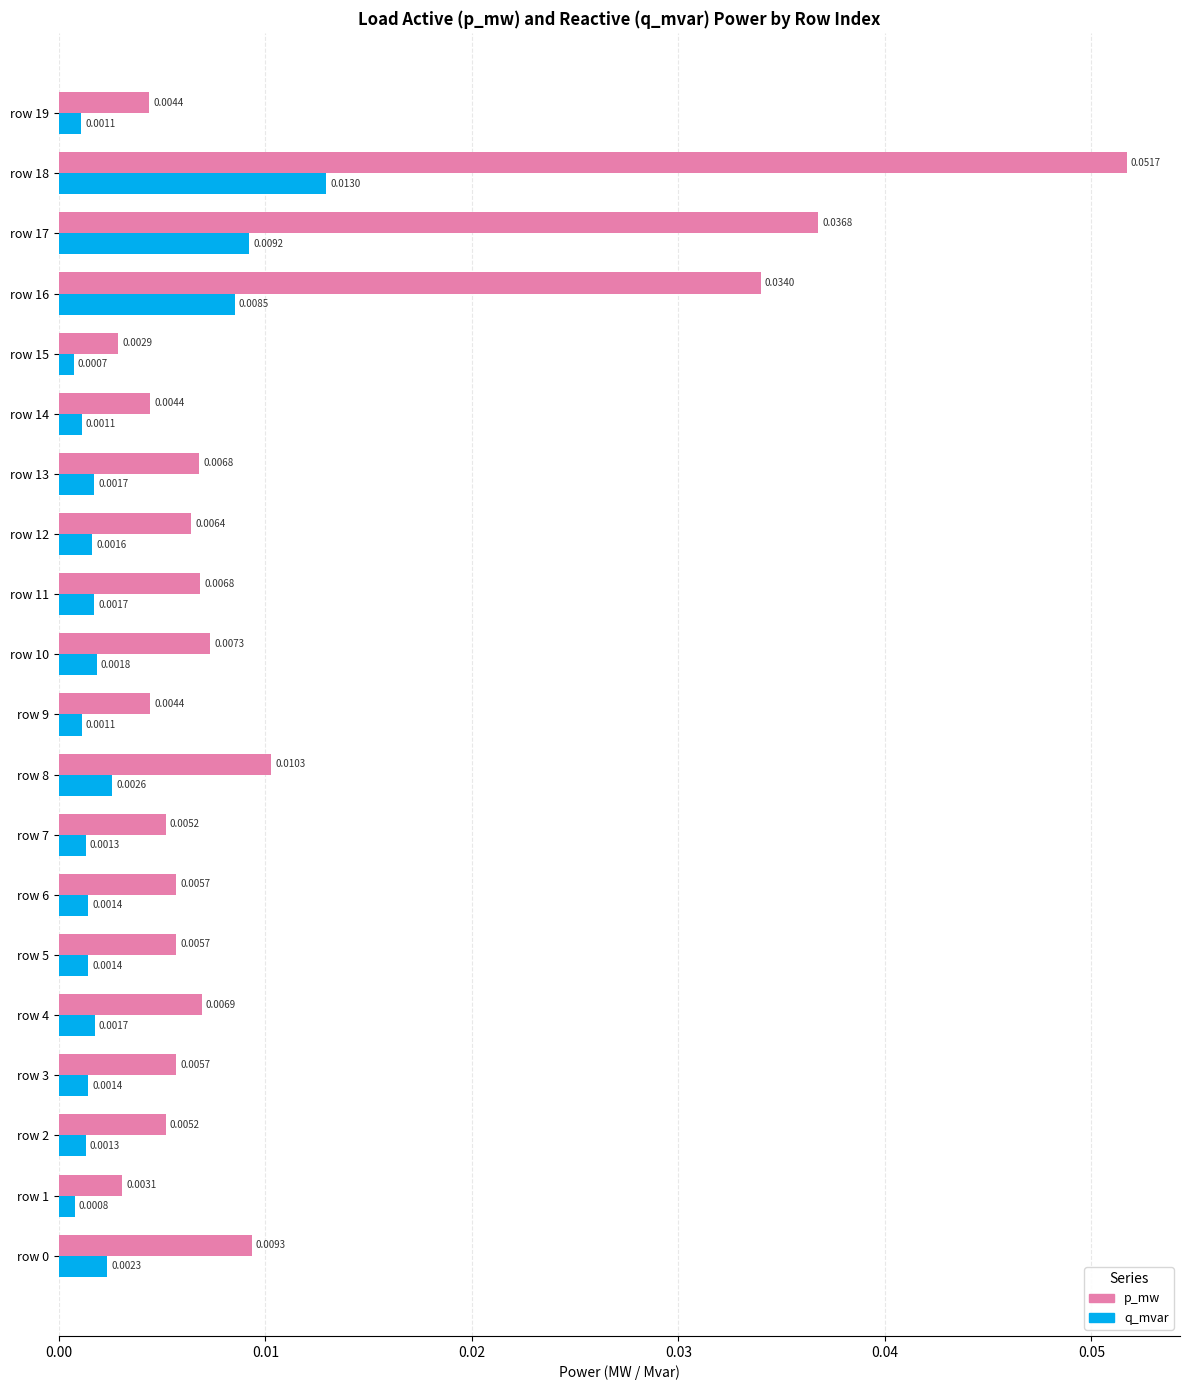

Rank the series by their average value, from lowest to highest.

q_mvar, p_mw